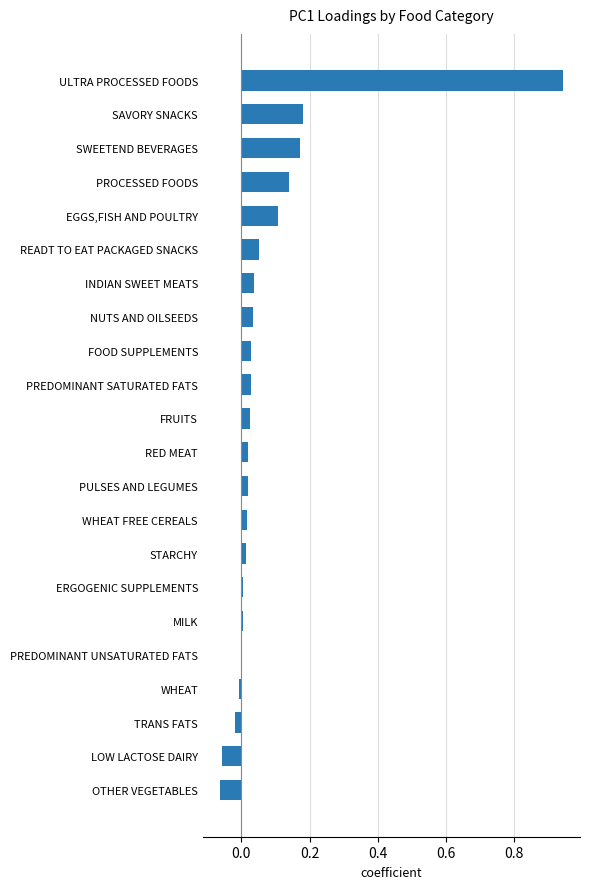

How many distinct data groups are displayed?

1